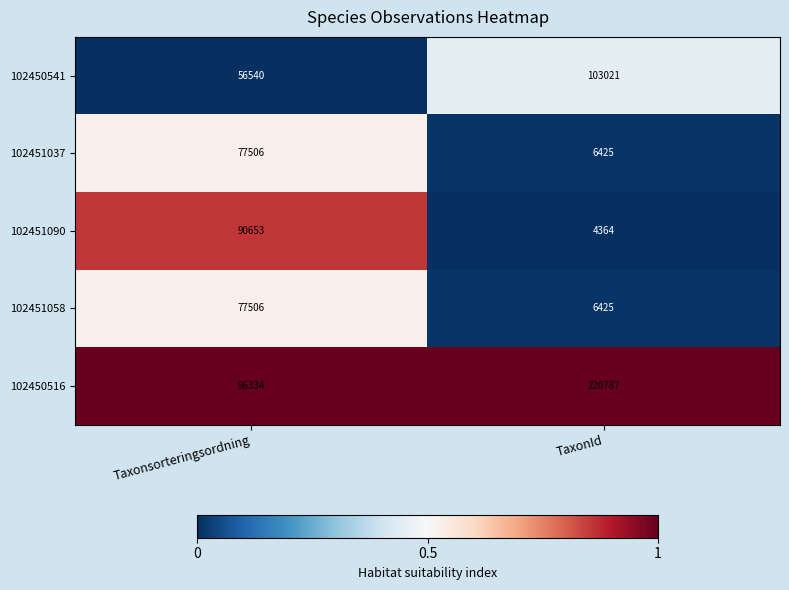

What is the difference between the 102451090 values at Taxonsorteringsordning and TaxonId?

86289